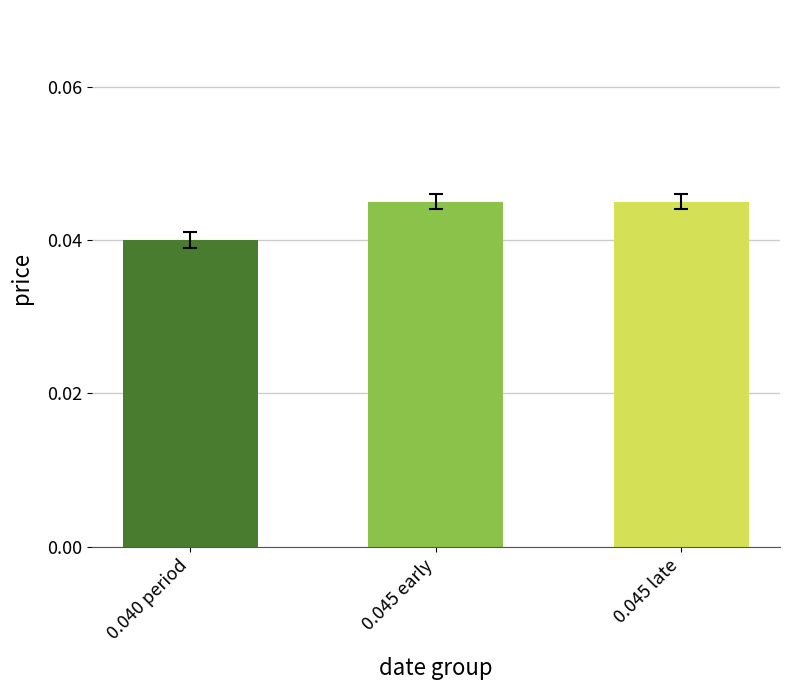

Where is the data nearest to the value 0?

0.040 period